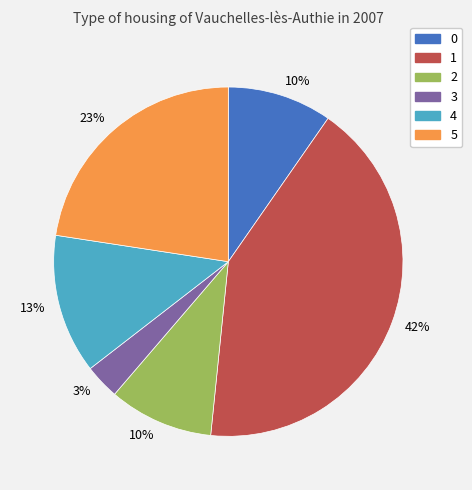

Is there a majority slice in this chart?

No